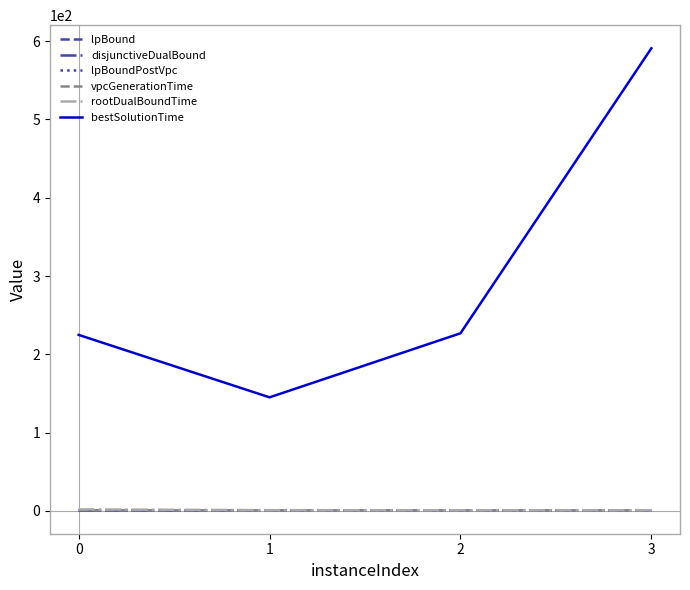

Which series has the largest total across all categories?

bestSolutionTime